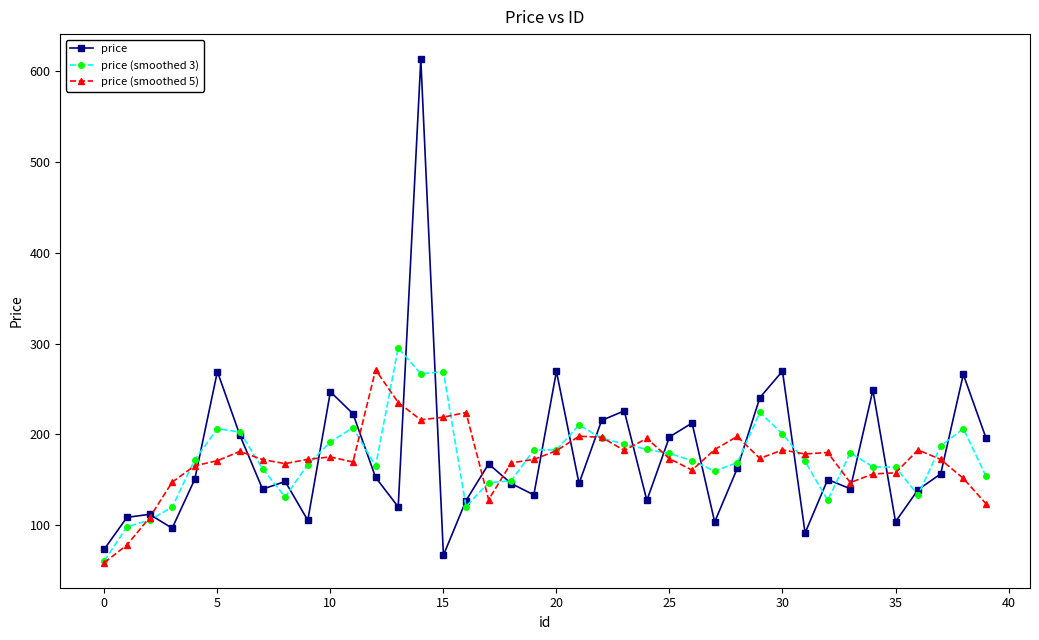

How many data points does each series have?

40